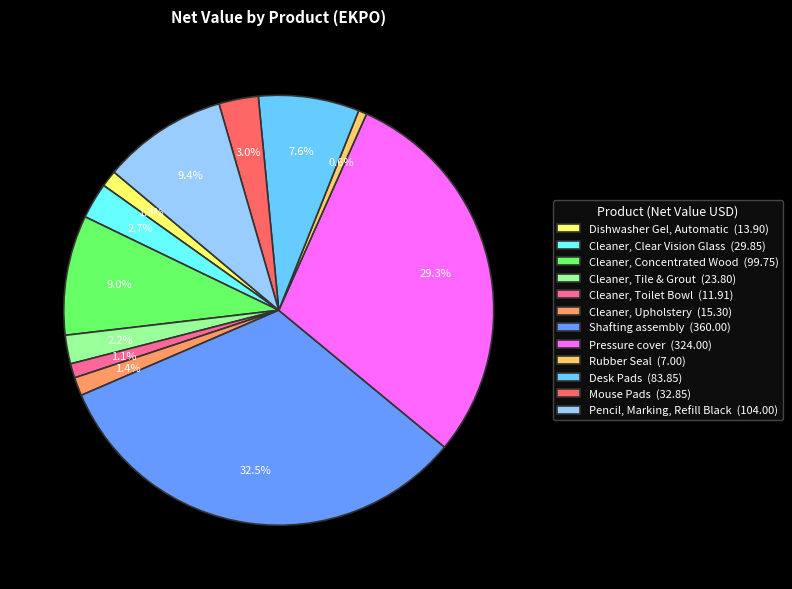

Combined, do Mouse Pads (32.85) and Pressure cover (324.00) account for over 50%?

No